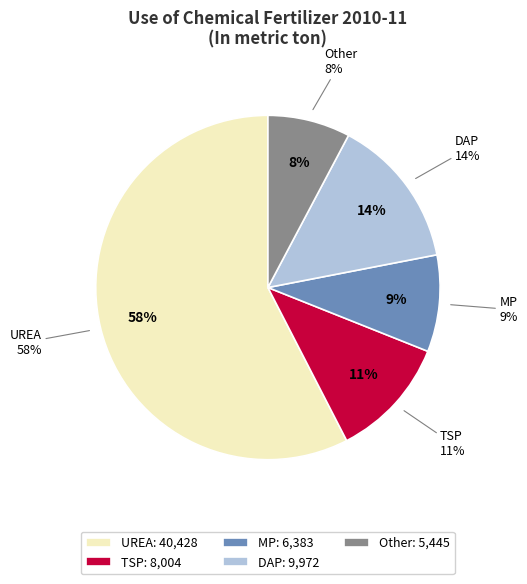

To the nearest percent, what is the average slice percentage?

20%